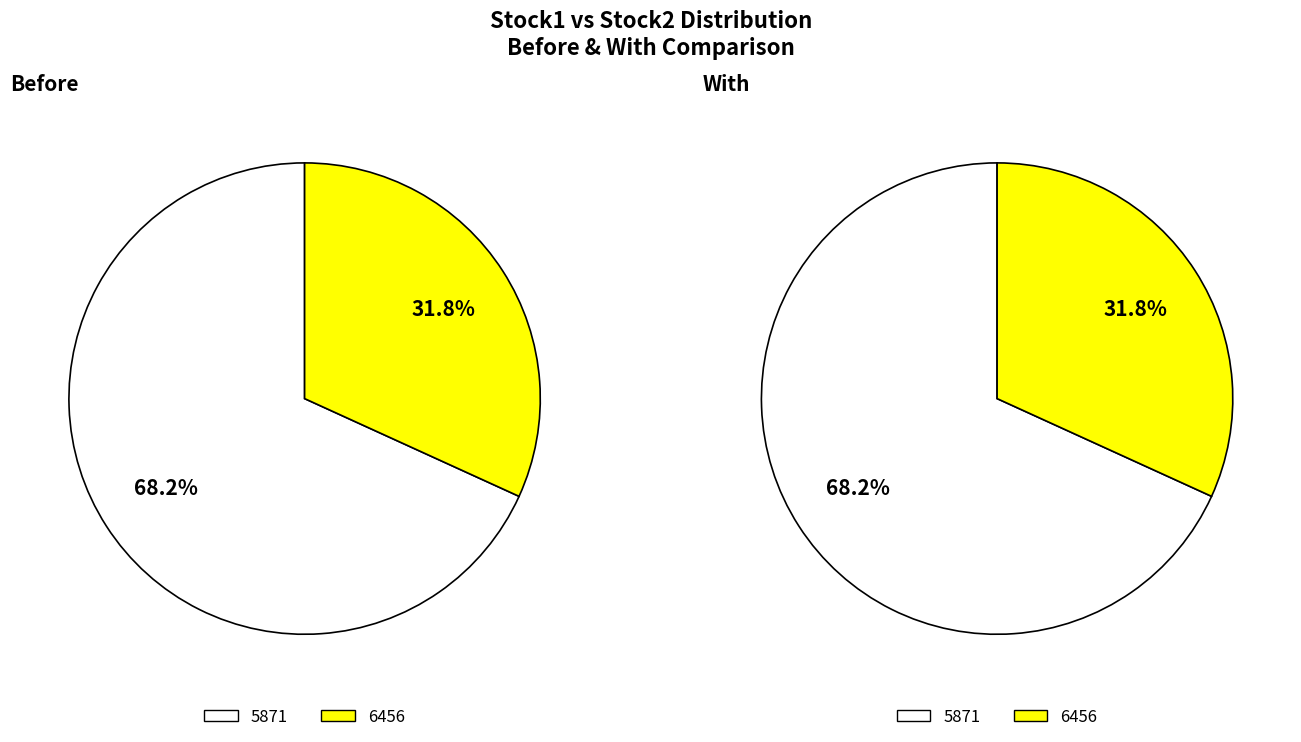

Does 6456 represent more than half of the total?

No